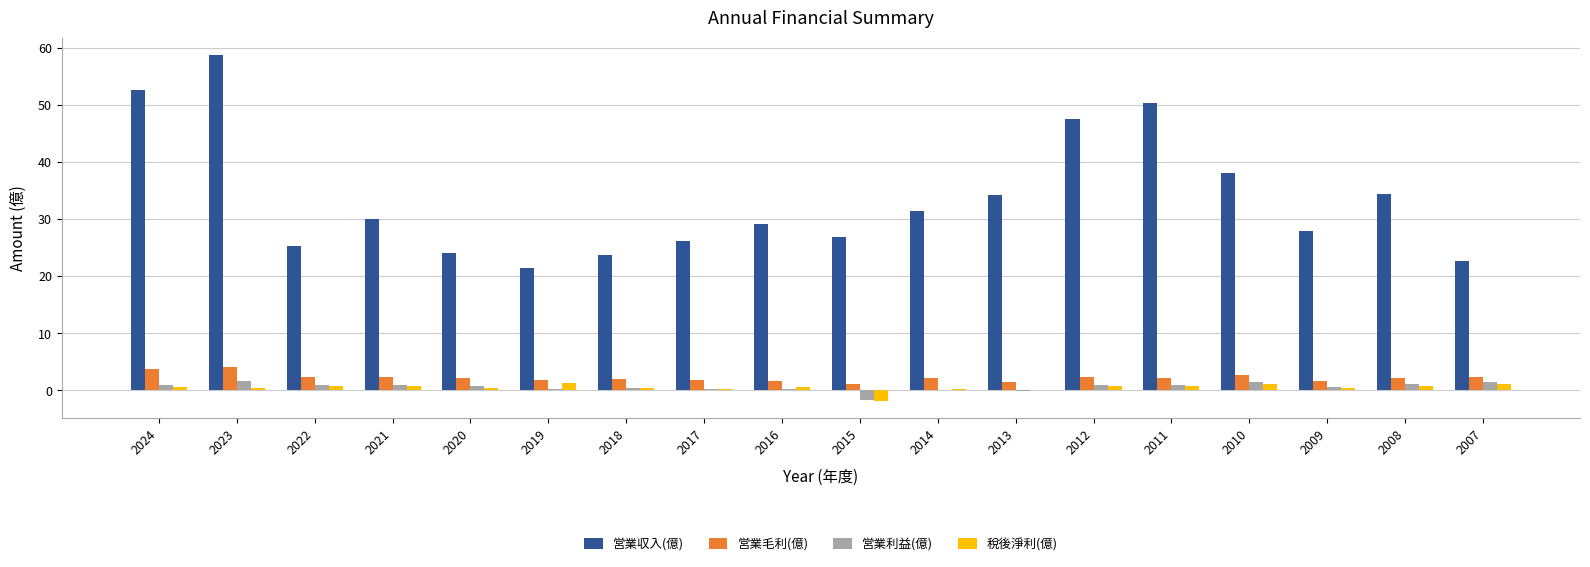

Which series has the largest total across all categories?

営業収入(億)